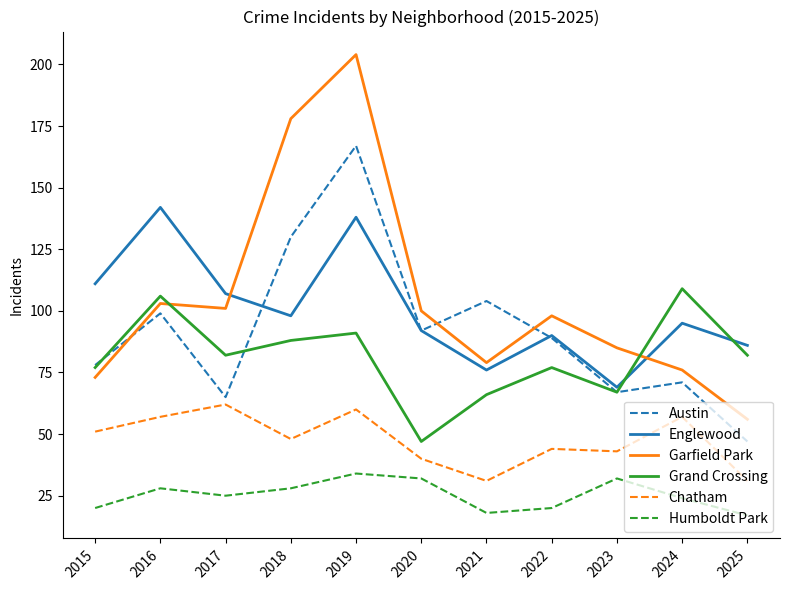

Which label corresponds to the largest value in the chart?

2019